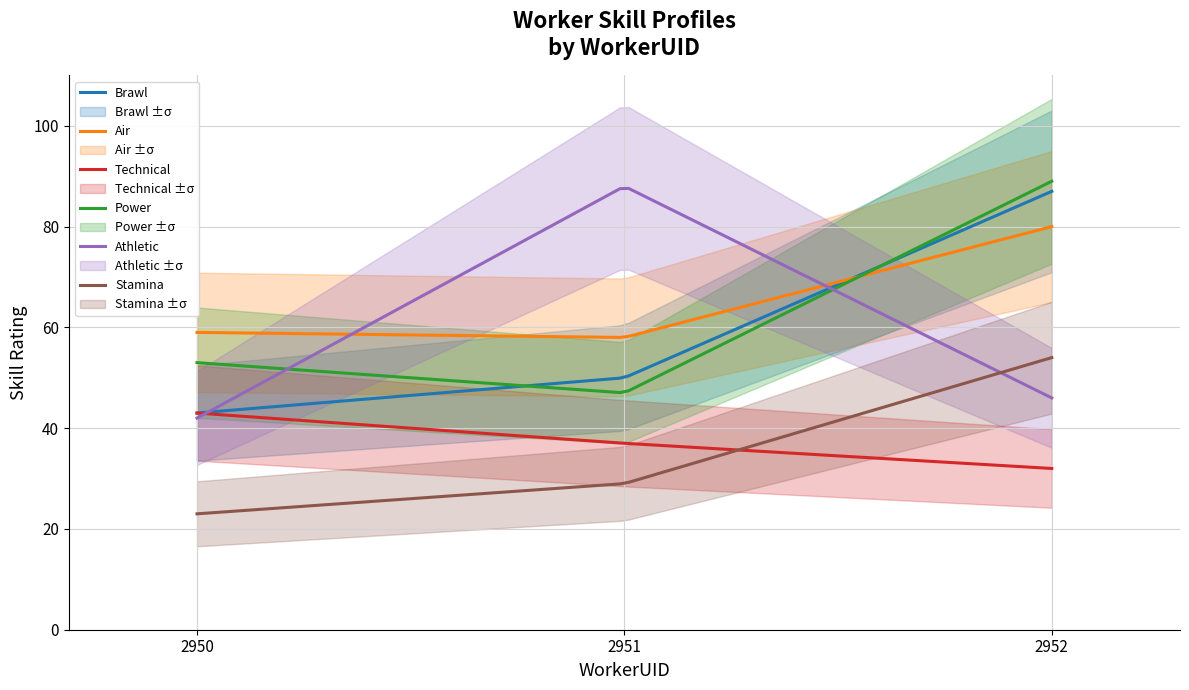

True or false: Technical has a value of 32 at 2952.

True